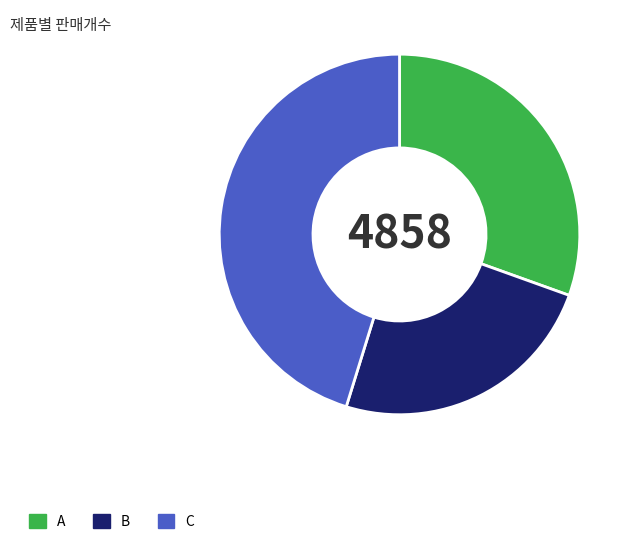

The C slice represents 58% of the pie. True or false?

False